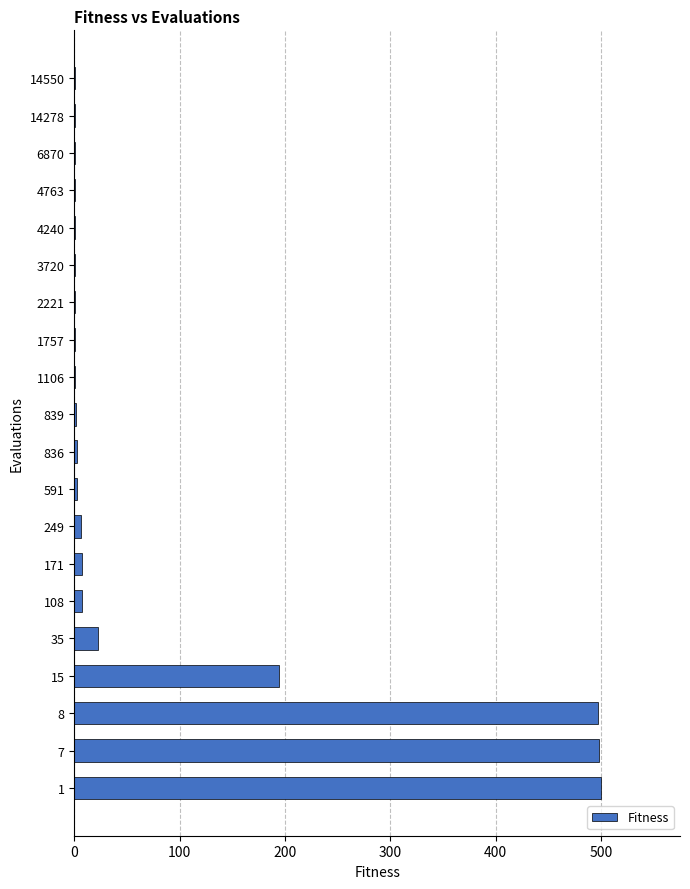

The chart shows a value of 1.0 at 14278. True or false?

True